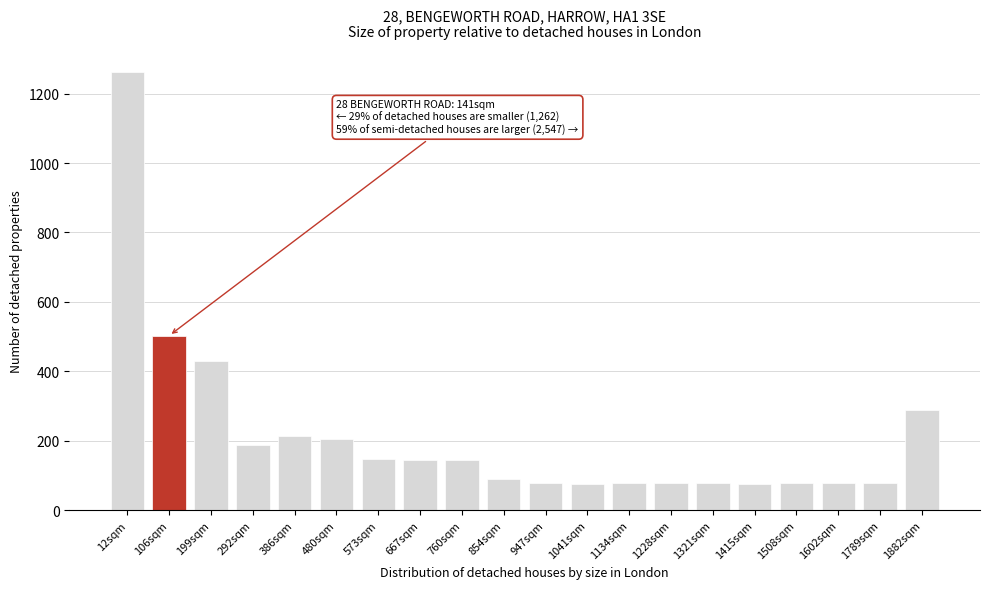

What is the ratio of the value at 199sqm to the value at 1321sqm?

5.5